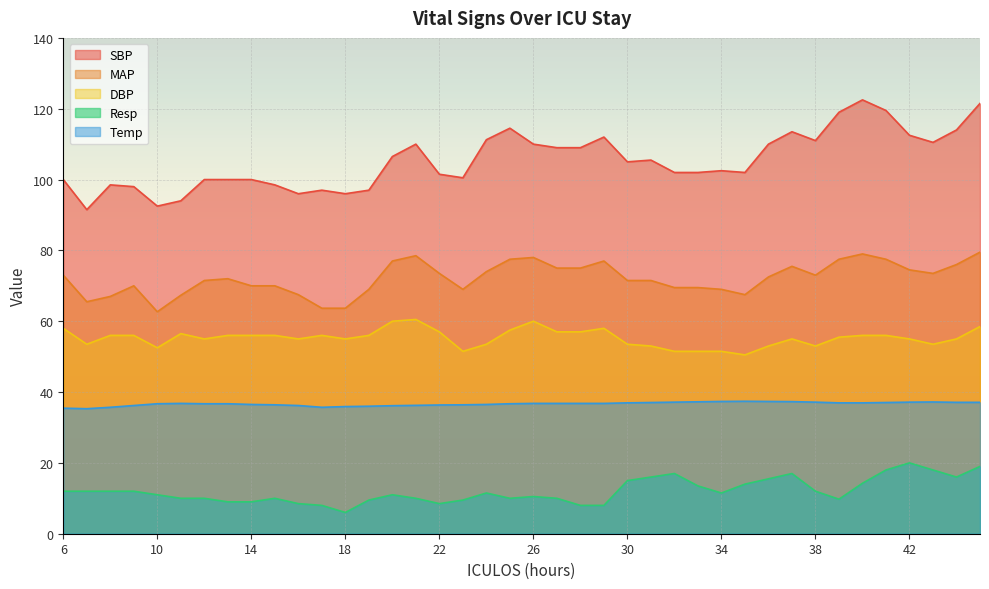

The Temp series shows 57.4 at 6. True or false?

False